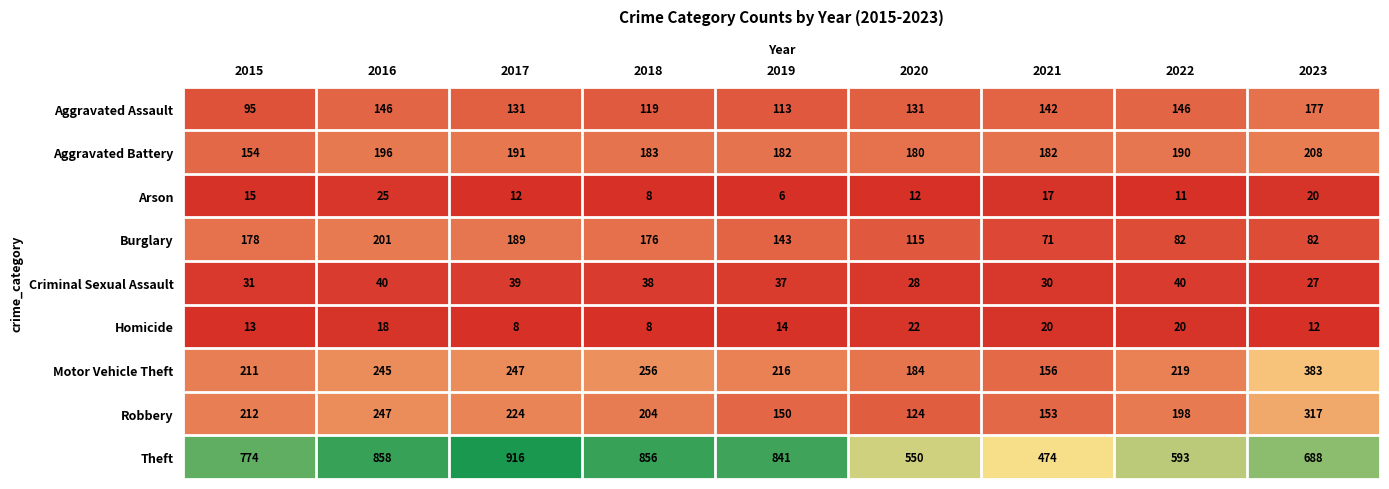

What is the difference between the maximum and minimum values in the Motor Vehicle Theft series?

227